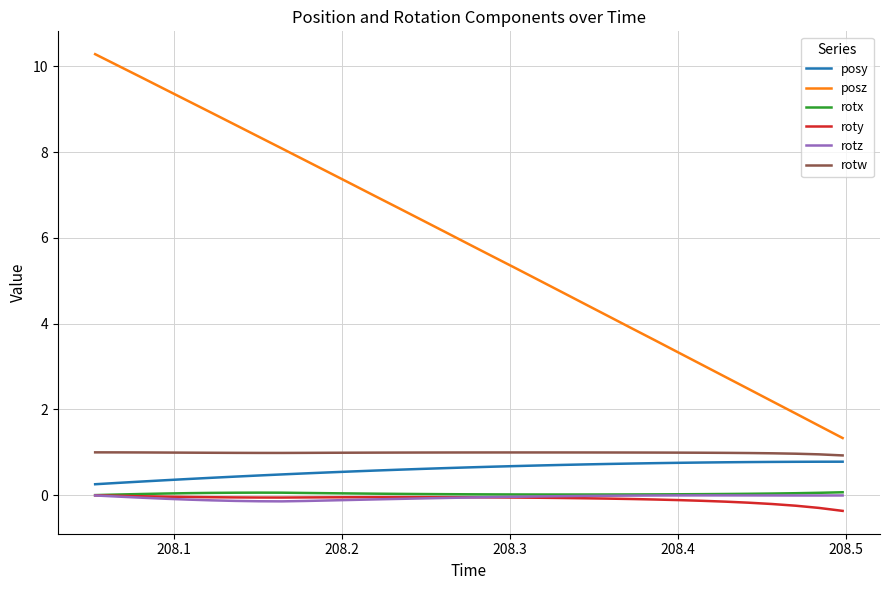

Which series has the largest total across all categories?

posz